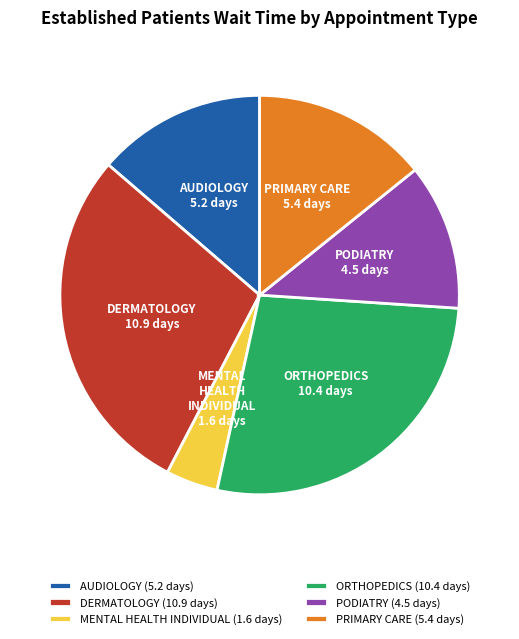

Is there a majority slice in this chart?

No